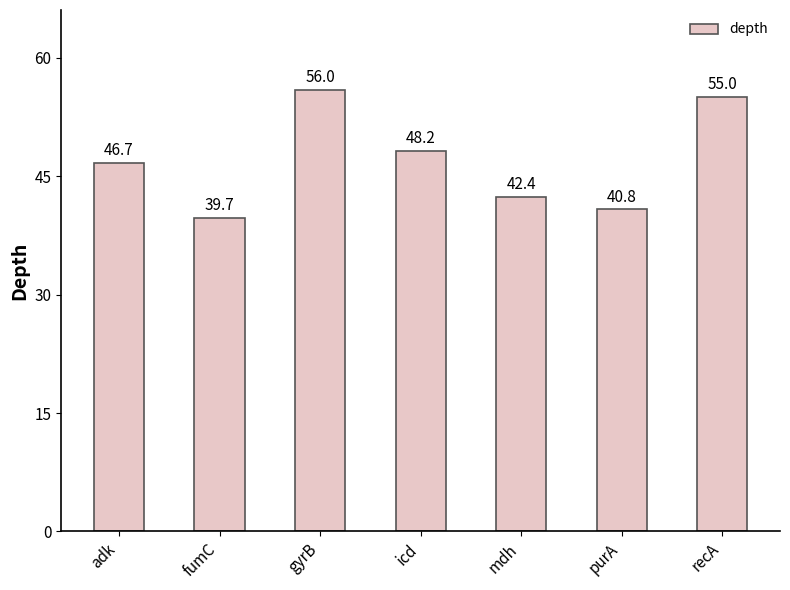

What value does the data have at gyrB?

56.0